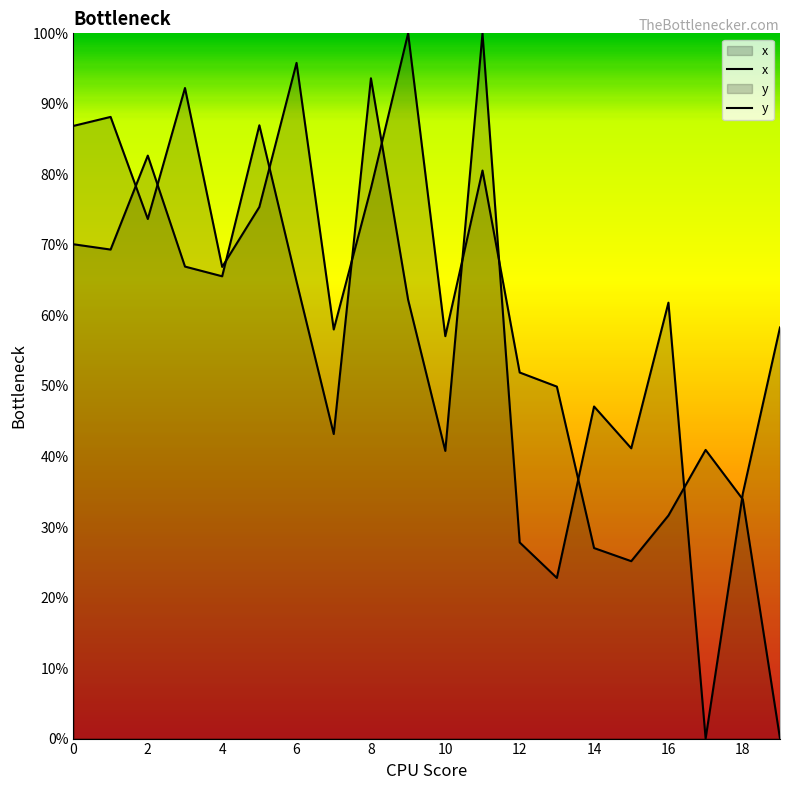

Which series has the largest total across all categories?

y